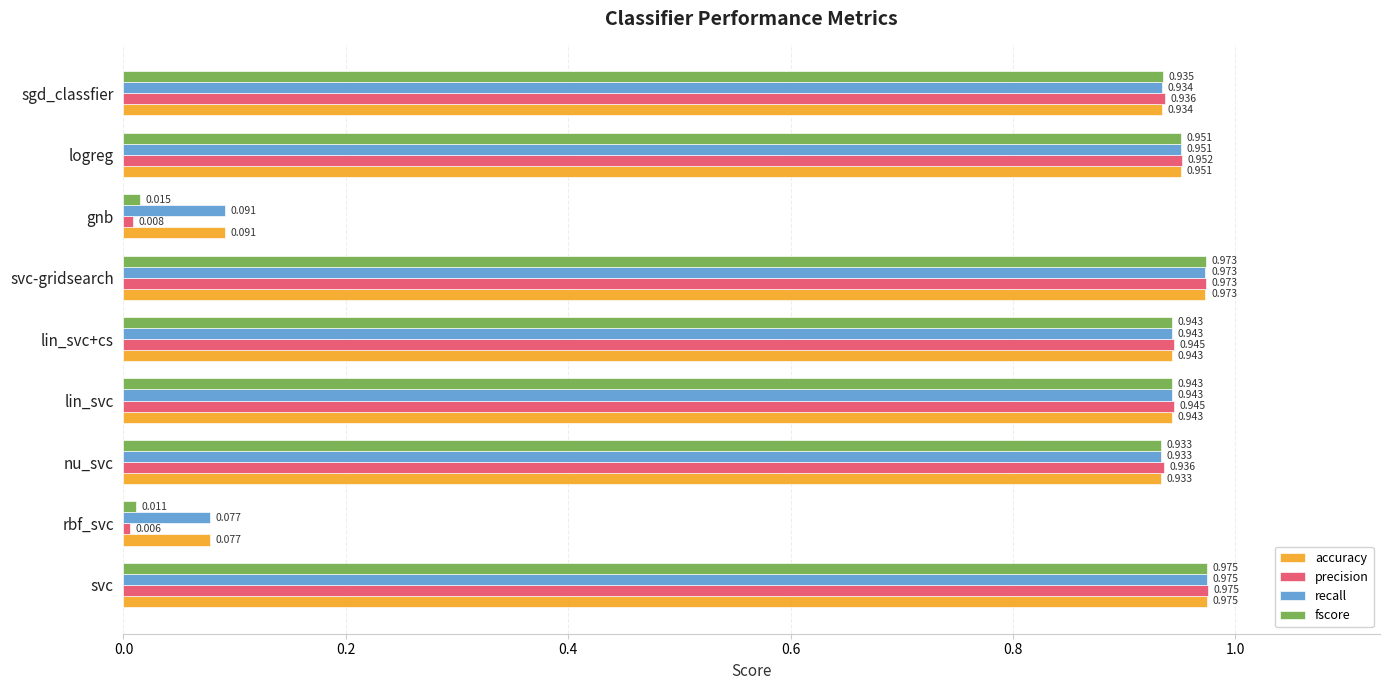

Which series has the largest range (max minus min)?

precision